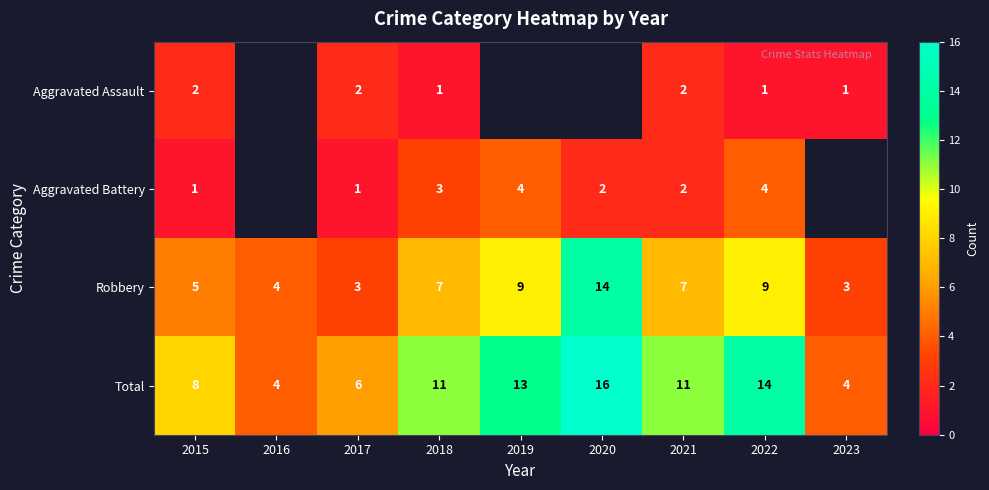

What is the sum of the Robbery values at 2015 and 2017?

8